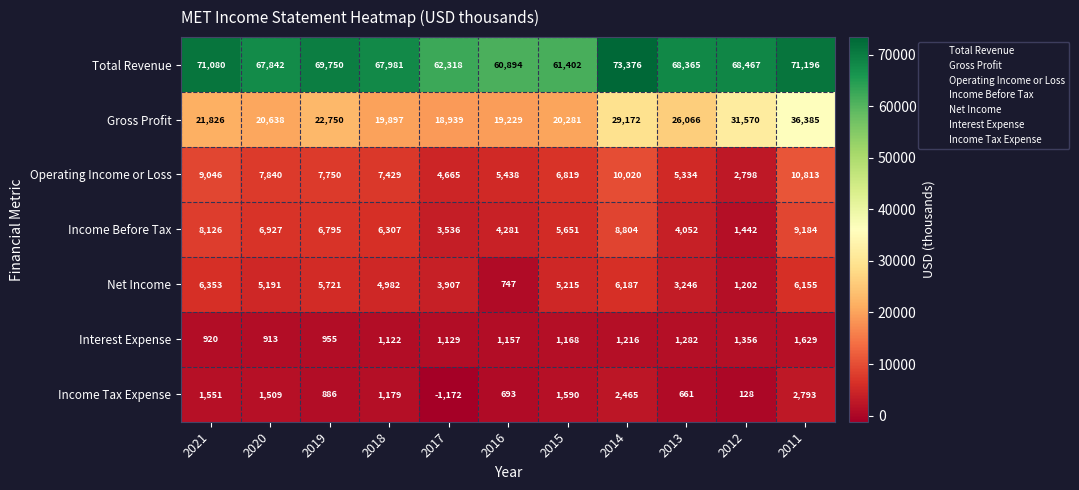

Rank the series at 2014 from highest to lowest value.

Total Revenue, Gross Profit, Operating Income or Loss, Income Before Tax, Net Income, Income Tax Expense, Interest Expense